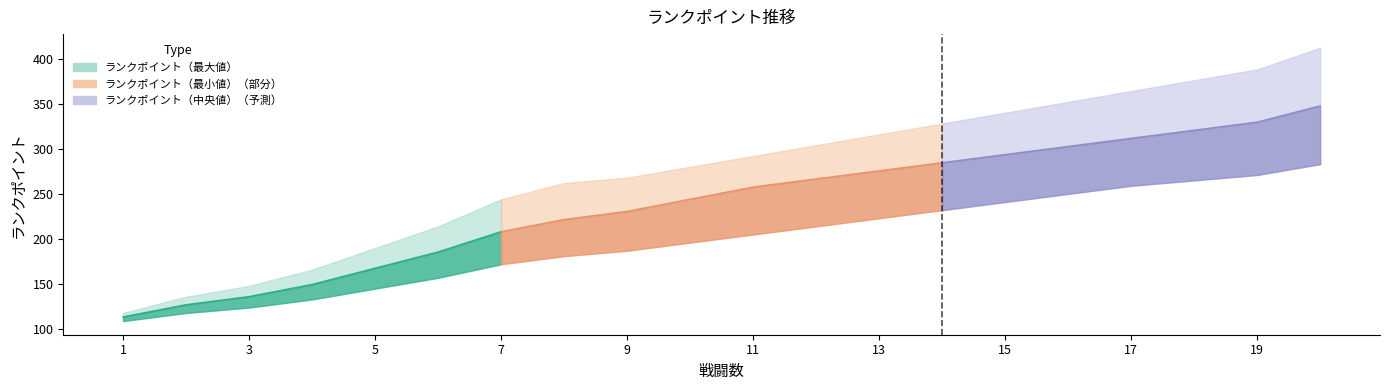

How many lines are shown in the chart?

1